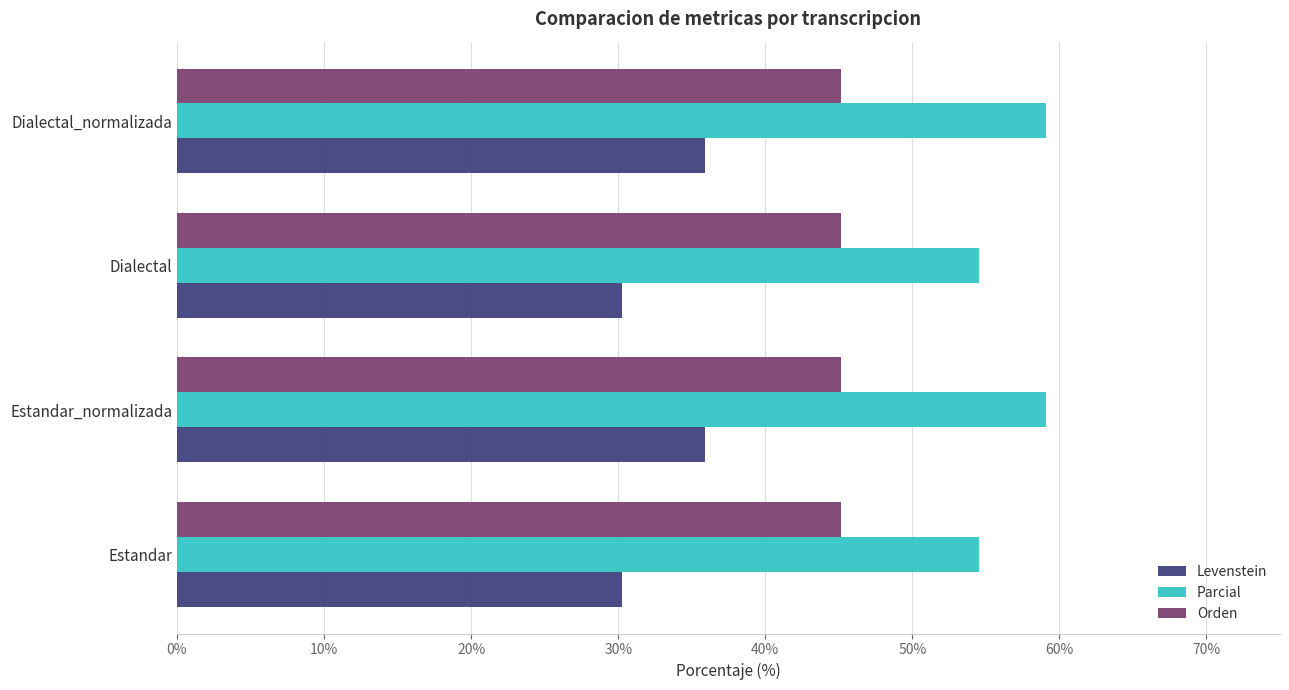

What is the average value of the Levenstein series?

33.1